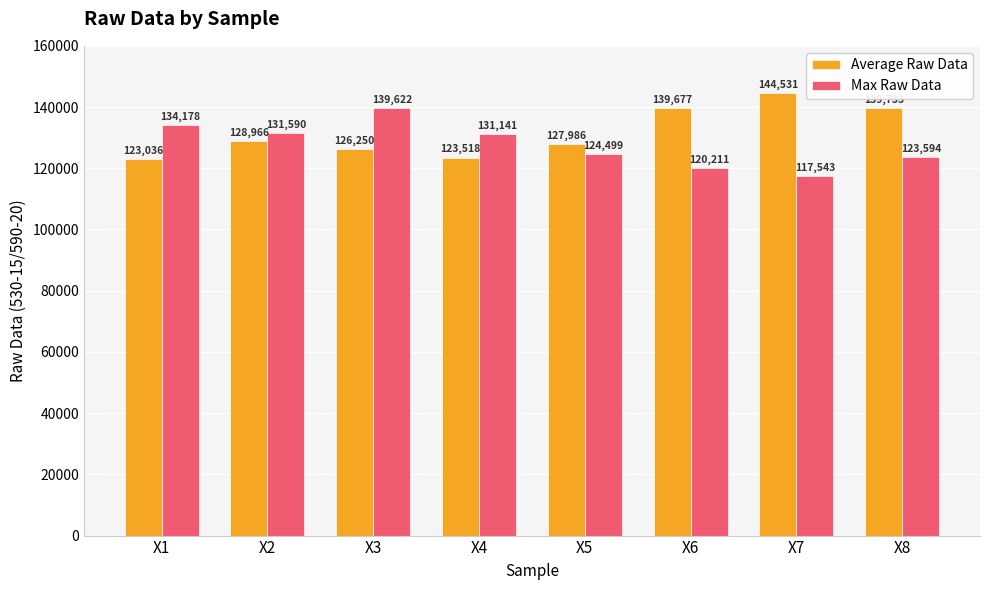

At which category is the sum across all series the highest?

X3